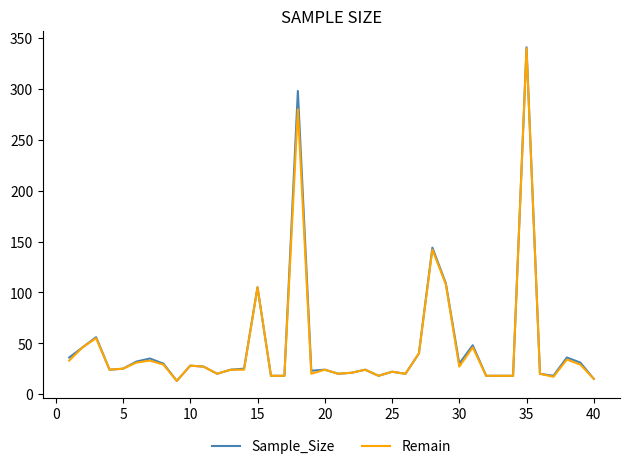

What is the minimum value for Remain?

13